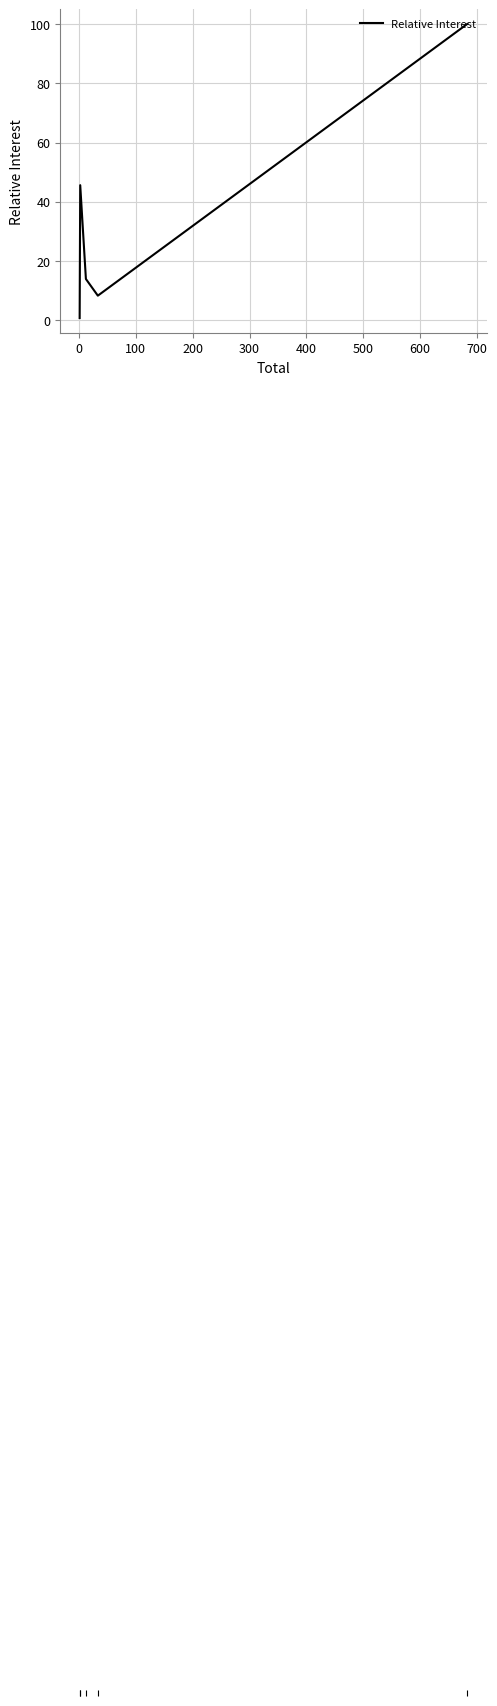

What is the average value?

33.7